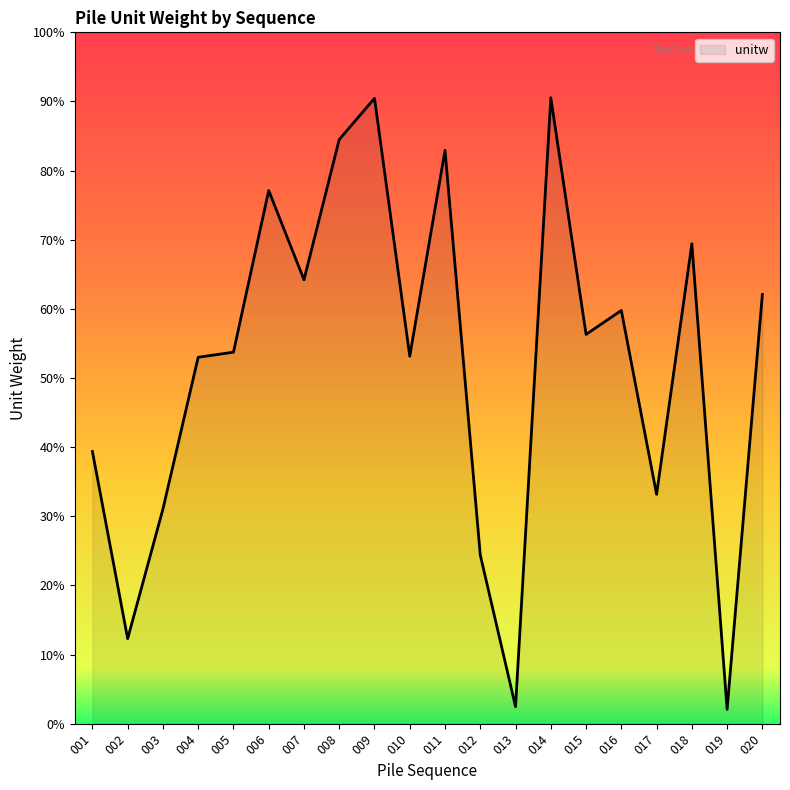

How many values exceed 56?

10